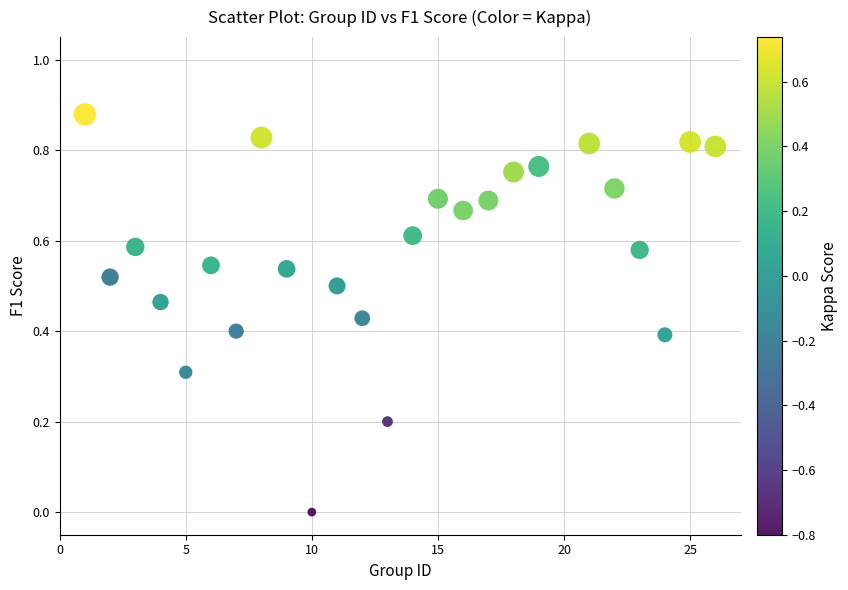

What is the range of X values (max minus min)?

25.0